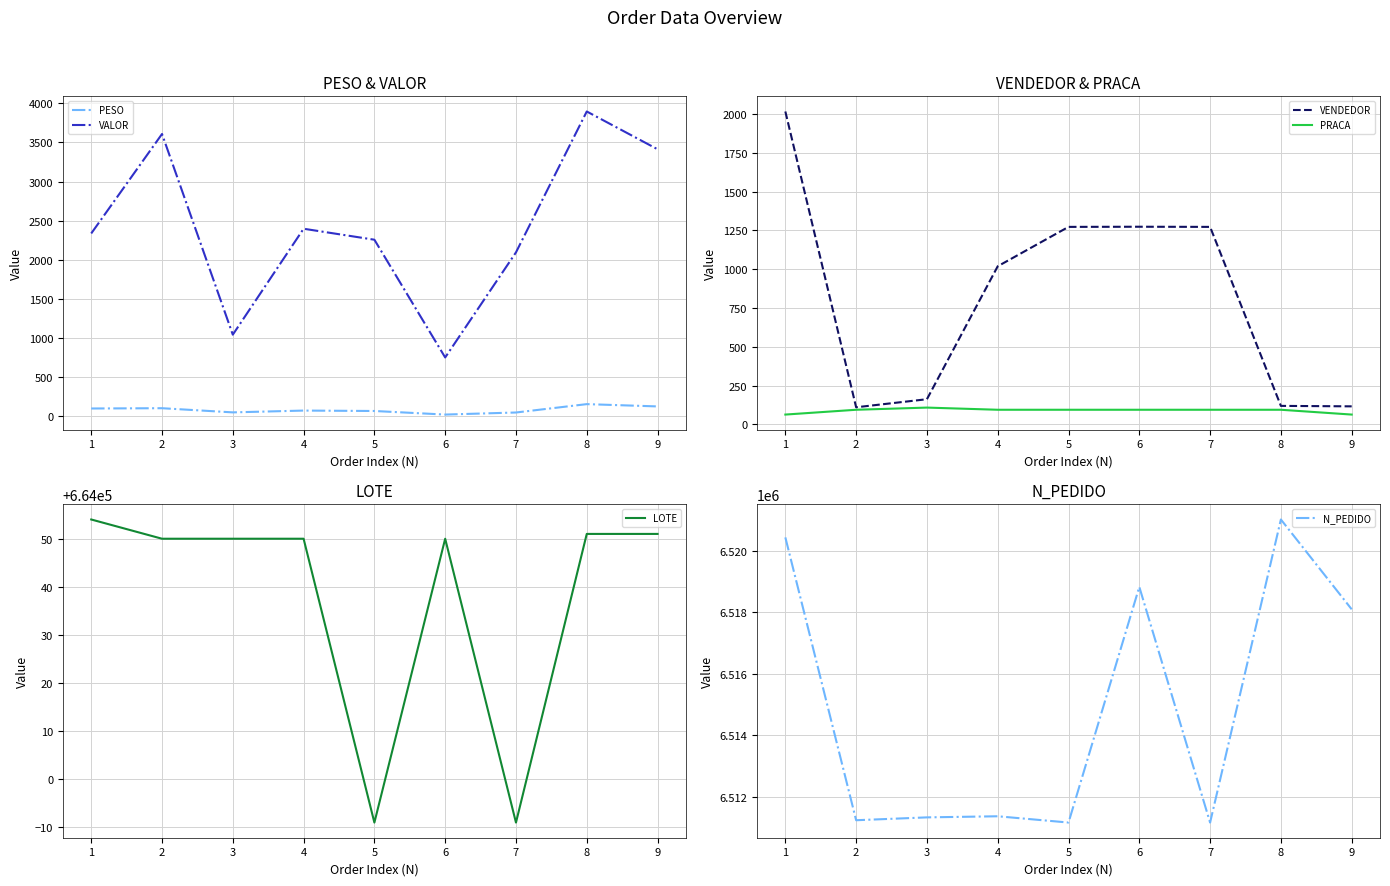

Reading left to right, extract all data points from this chart.

PESO: 0=97.9	1=101.5	2=48.2	3=71.3	4=66.0	5=20.2	6=46.6	7=153.7	8=124.3
VALOR: 0=2336.4	1=3608.6	2=1042.1	3=2396.9	4=2256.4	5=750.6	6=2094.5	7=3896.3	8=3413.3
VENDEDOR: 0=2017.0	1=110.0	2=162.0	3=1019.0	4=1273.0	5=1274.0	6=1273.0	7=119.0	8=116.0
PRACA: 0=63.0	1=94.0	2=108.0	3=94.0	4=94.0	5=94.0	6=94.0	7=94.0	8=63.0
LOTE: 0=664054.0	1=664050.0	2=664050.0	3=664050.0	4=663991.0	5=664050.0	6=663991.0	7=664051.0	8=664051.0
N_PEDIDO: 0=6520436.0	1=6511228.0	2=6511321.0	3=6511357.0	4=6511153.0	5=6518824.0	6=6511152.0	7=6521019.0	8=6518095.0